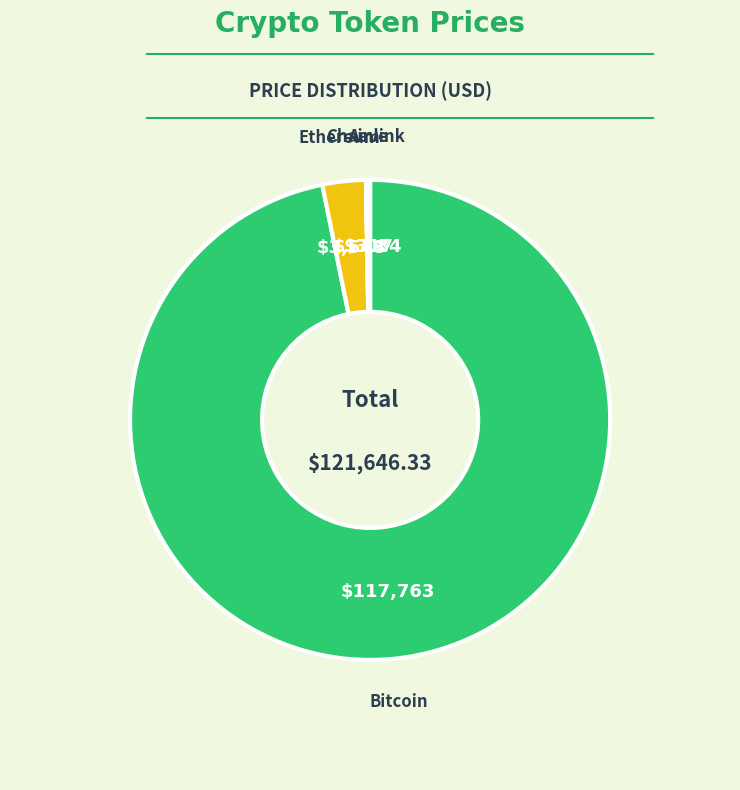

Which slice is the smallest?

Chainlink